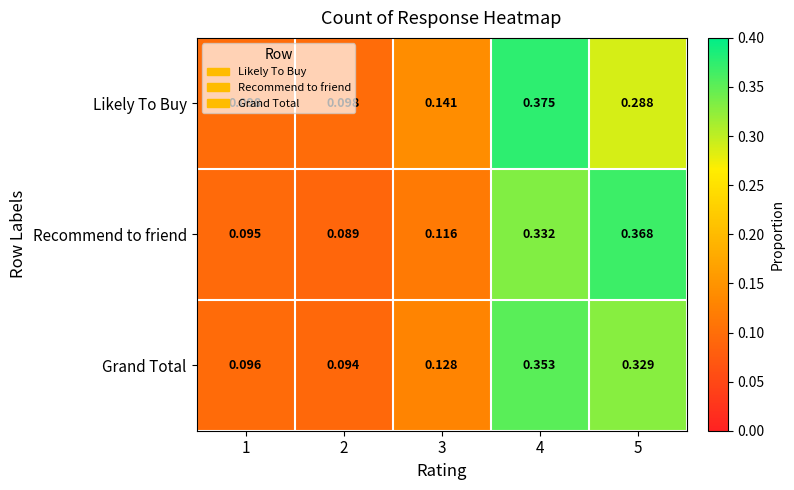

What is the total value across all series at 5?

1.0